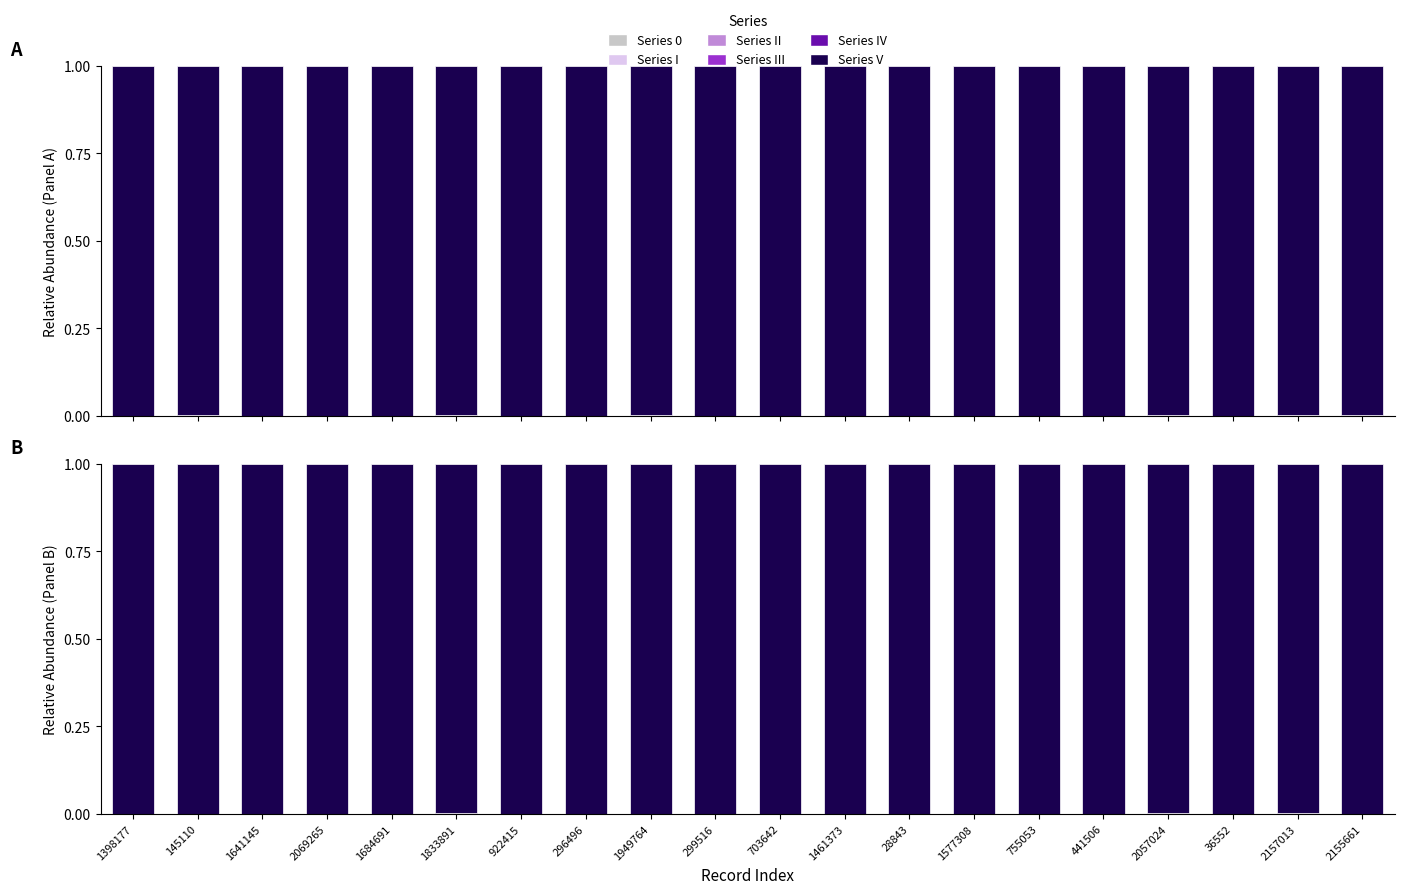

What are all the series names shown in the legend?

Series 0, Series I, Series II, Series III, Series IV, Series V